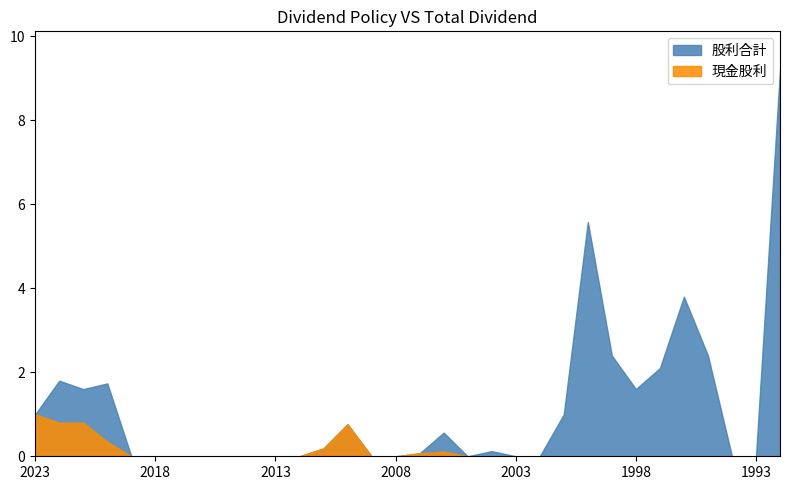

List the labels in order of 現金股利 value, smallest first.

2019, 2018, 2017, 2016, 2015, 2014, 2013, 2012, 2009, 2008, 2005, 2004, 2003, 2002, 2001, 2000, 1999, 1998, 1997, 1996, 1995, 1994, 1993, 1989, 2007, 2006, 2011, 2020, 2010, 2022, 2021, 2023